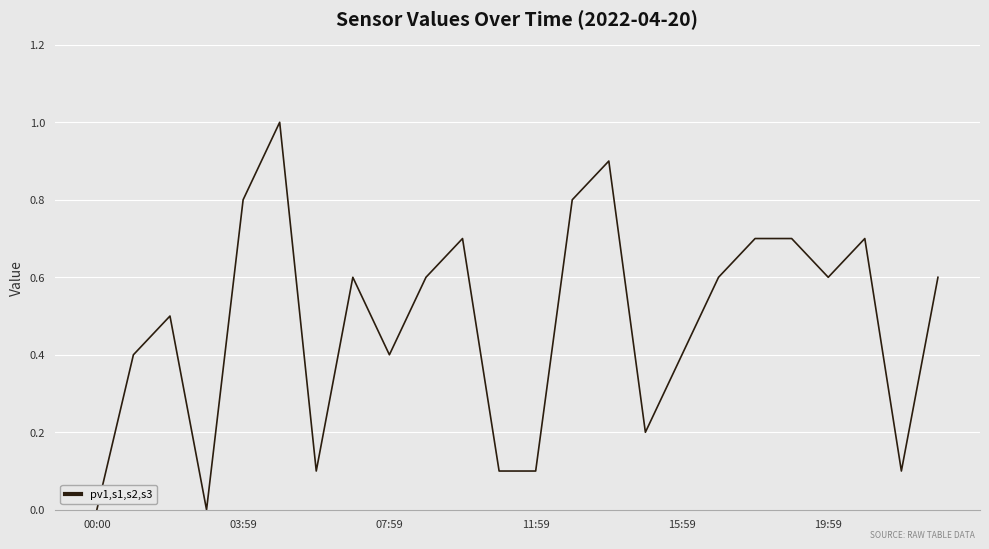

What is the difference between the maximum and minimum values?

1.0